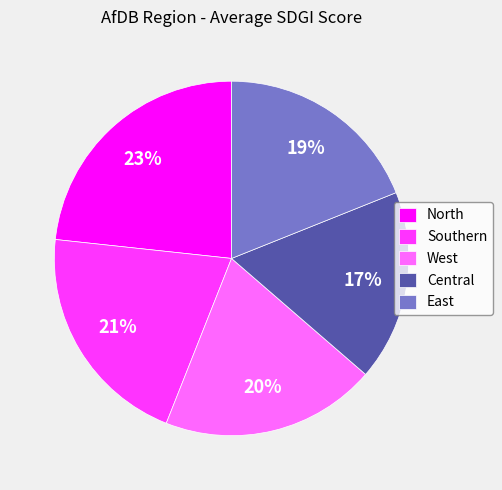

Rank the categories by value from highest to lowest.

North, Southern, West, East, Central